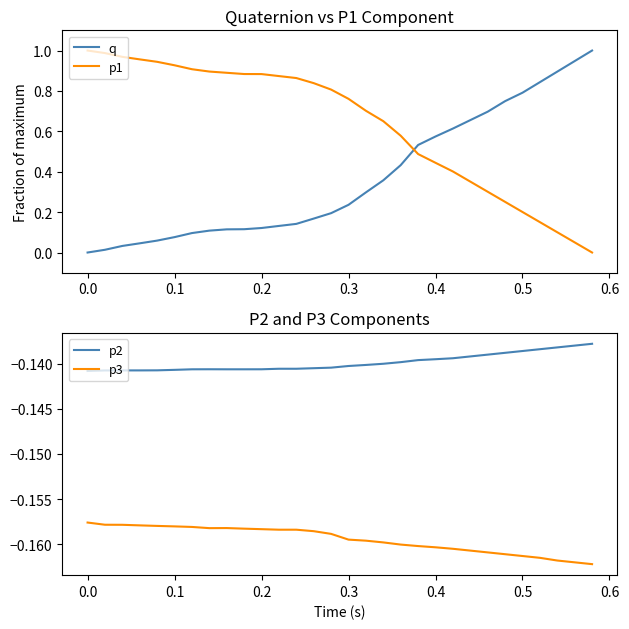

Which series ends up on top after the final intersection of q and p1?

q